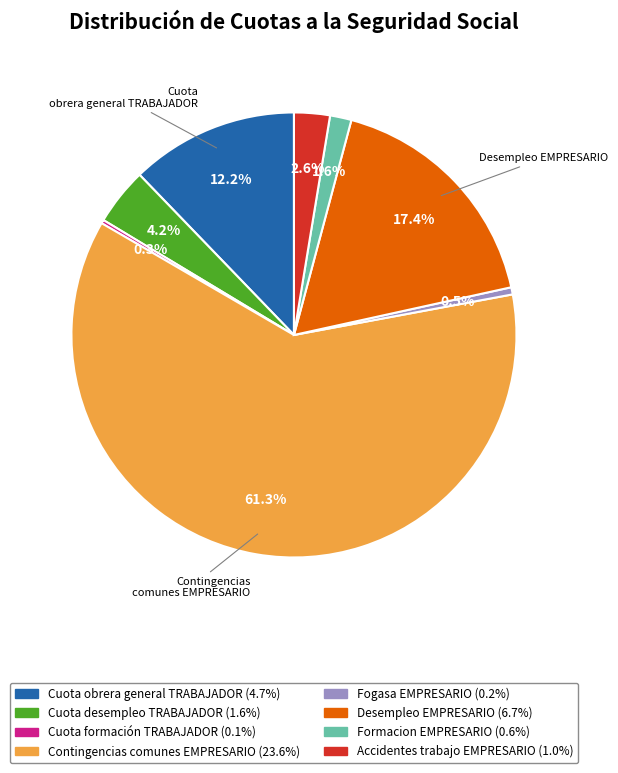

To the nearest percent, what is the combined percentage of Cuota desempleo TRABAJADOR and Fogasa EMPRESARIO?

5%